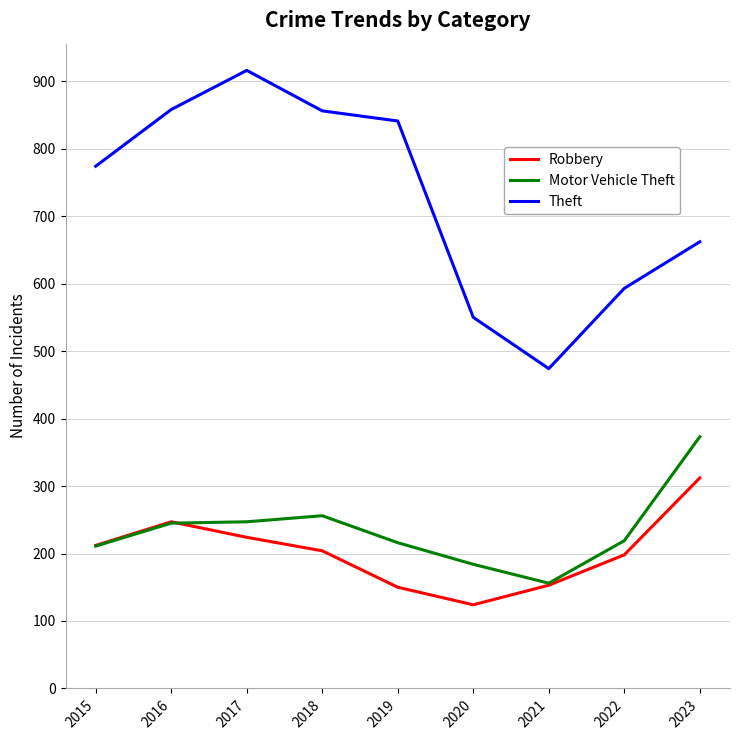

Which label corresponds to the largest value in the chart?

2017